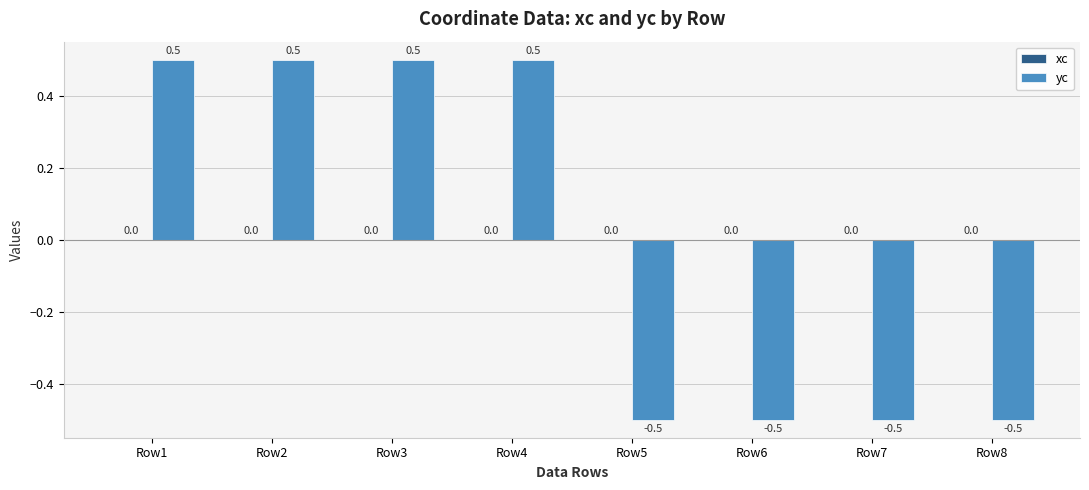

Is it true that the value at Row1 is 0.5?

True